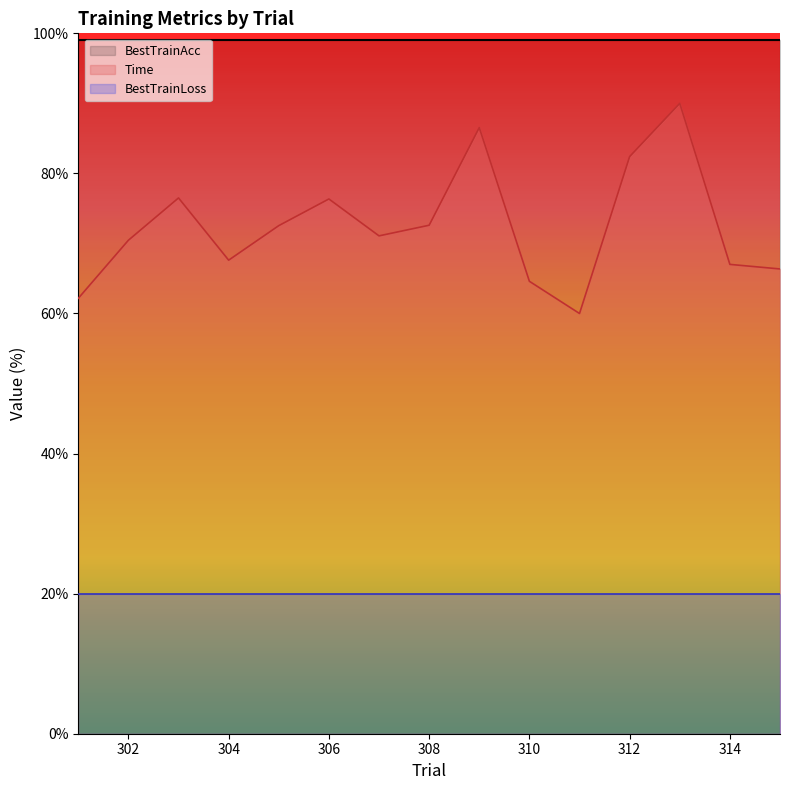

Reading left to right, list all the values displayed in this chart.

BestTrainAcc: 99.0	99.0	99.0	99.0	99.0	99.0	99.0	99.0	99.0	99.0	99.0	99.0	99.0	99.0	99.0
Time: 62.2	70.5	76.5	67.6	72.5	76.3	71.1	72.6	86.5	64.6	60.0	82.4	90.0	67.0	66.4
BestTrainLoss: 20.0	20.0	20.0	20.0	20.0	20.0	20.0	20.0	20.0	20.0	20.0	20.0	20.0	20.0	20.0